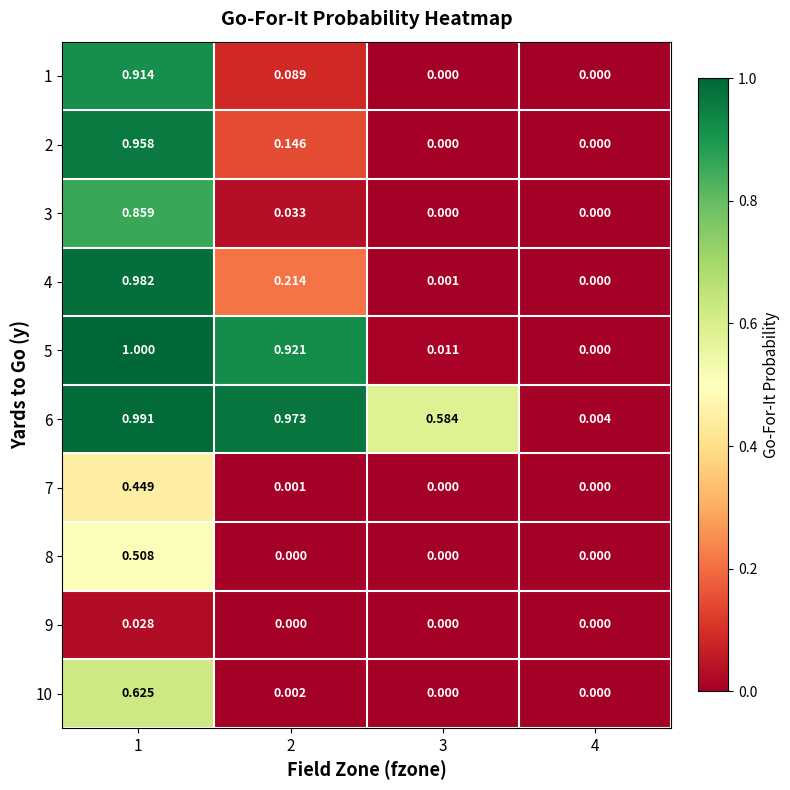

Is the value of 6 at 2 greater than the value of 1 at 4?

Yes